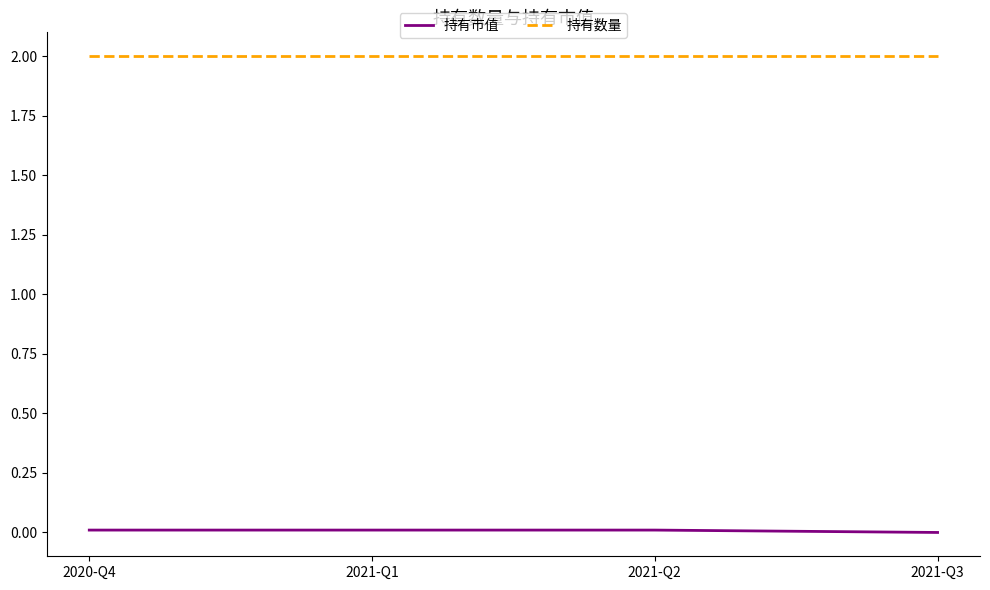

The value of 持有数量 at 2021-Q2 is 0.5. True or false?

False